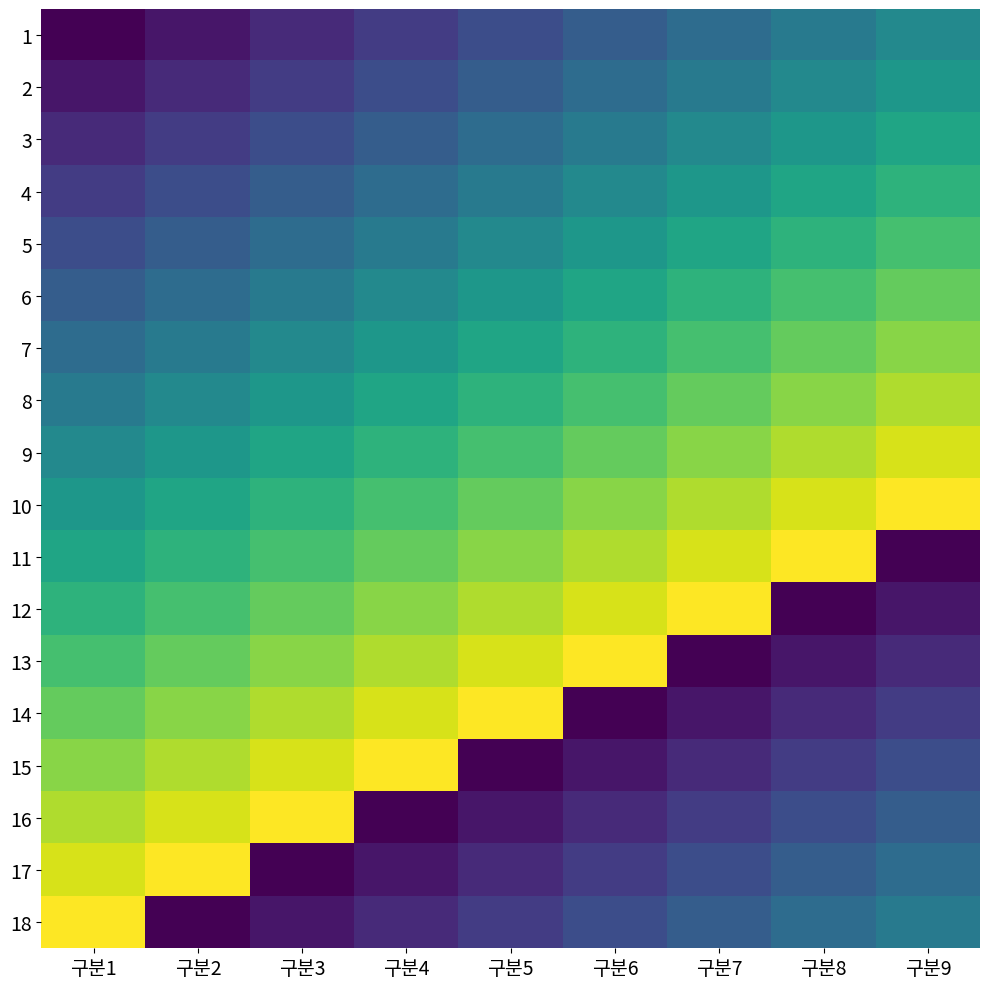

At how many categories does at least one series exceed 17?

9